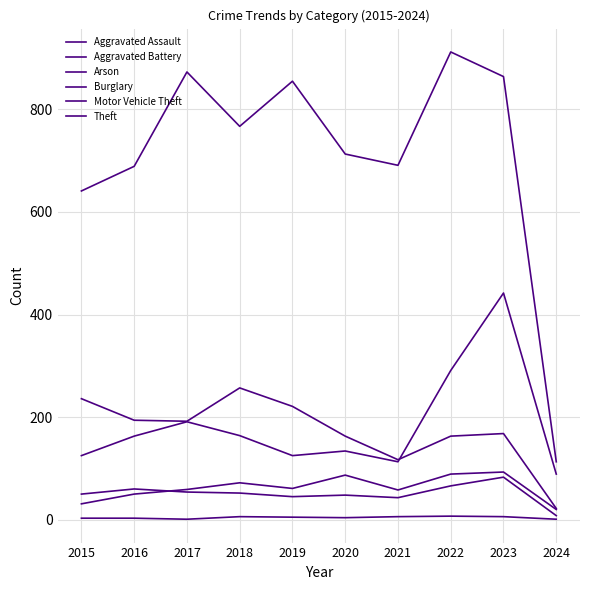

At which label does Theft reach its minimum?

2024